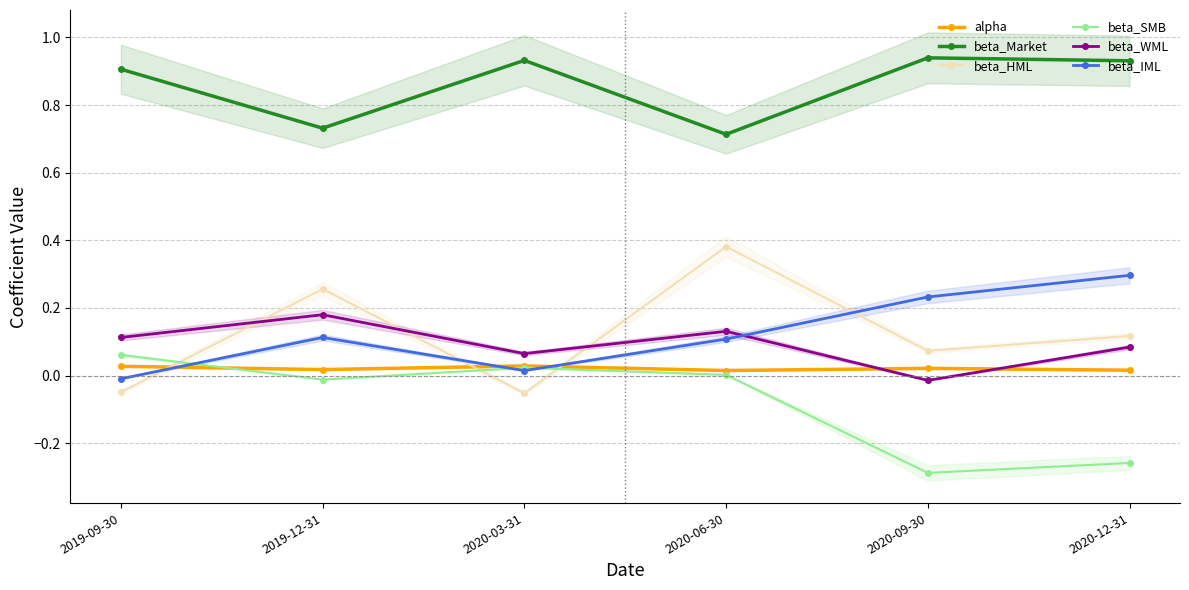

How many positive values does the beta_SMB series have?

3